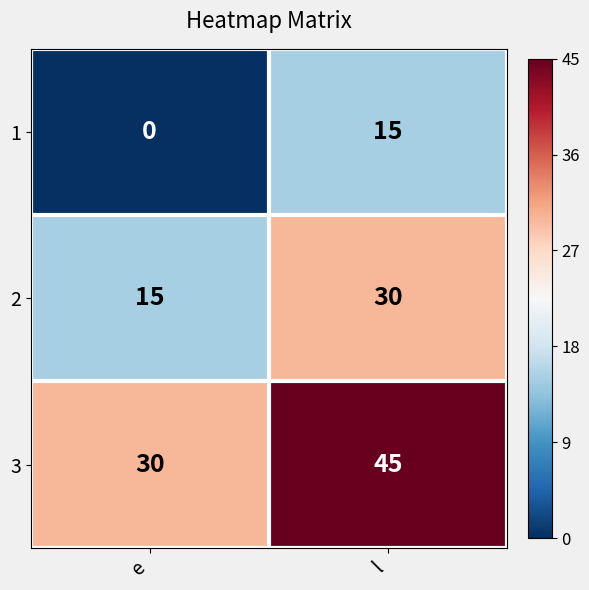

At which label is 1 closest to 7?

e